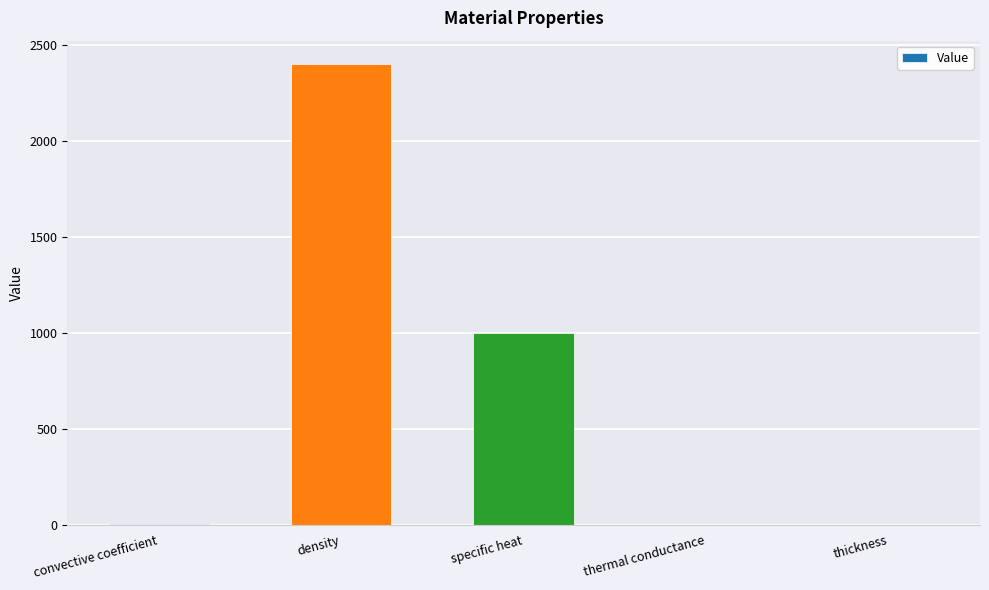

Which has a higher value, specific heat or thermal conductance?

specific heat